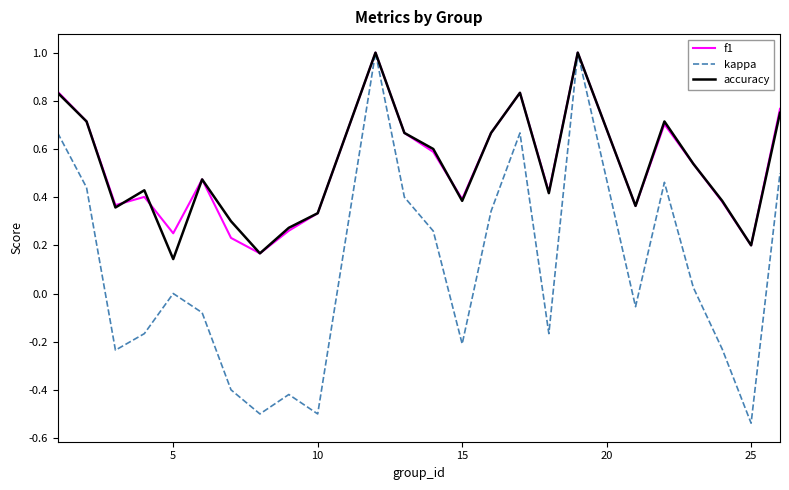

Count the accuracy values in the range 0 to 1.

24